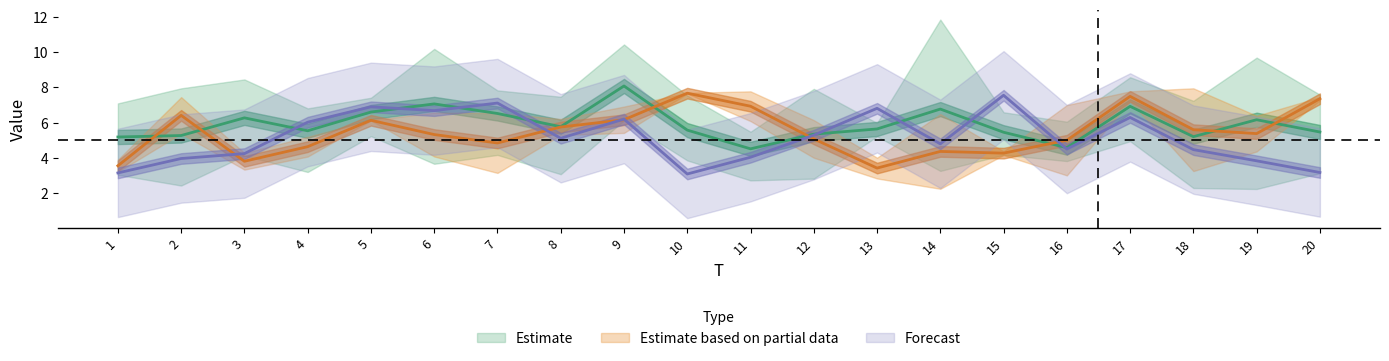

Is this an area chart (filled region under the line)?

No